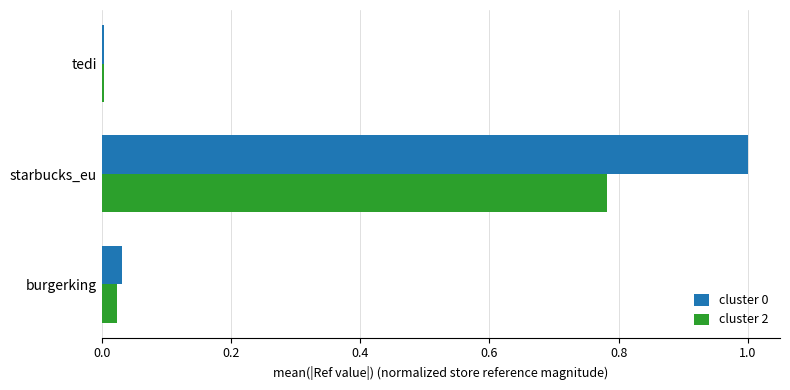

What is the maximum value shown in the chart?

1.0